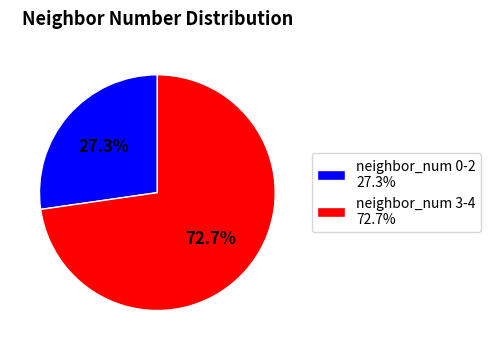

Is the sum of neighbor_num 3-4 72.7% and neighbor_num 0-2 27.3% greater than half?

Yes